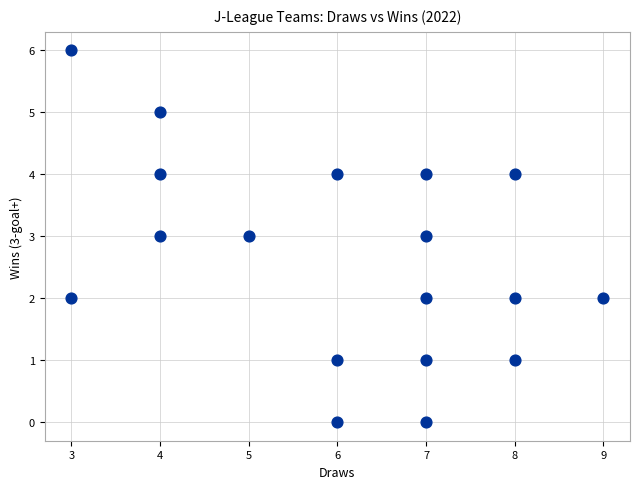

What is the range of X values (max minus min)?

6